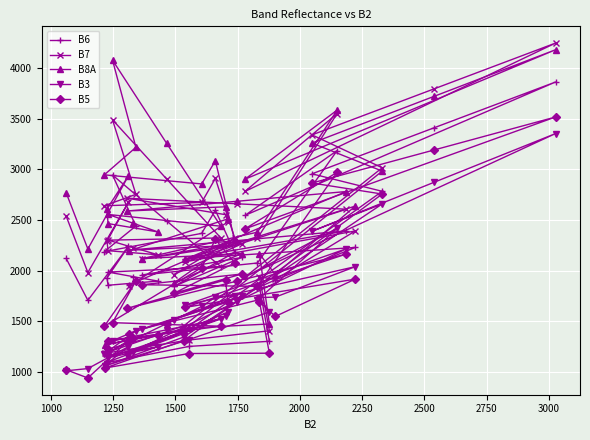

How many values in the B3 series exceed 1550?

19